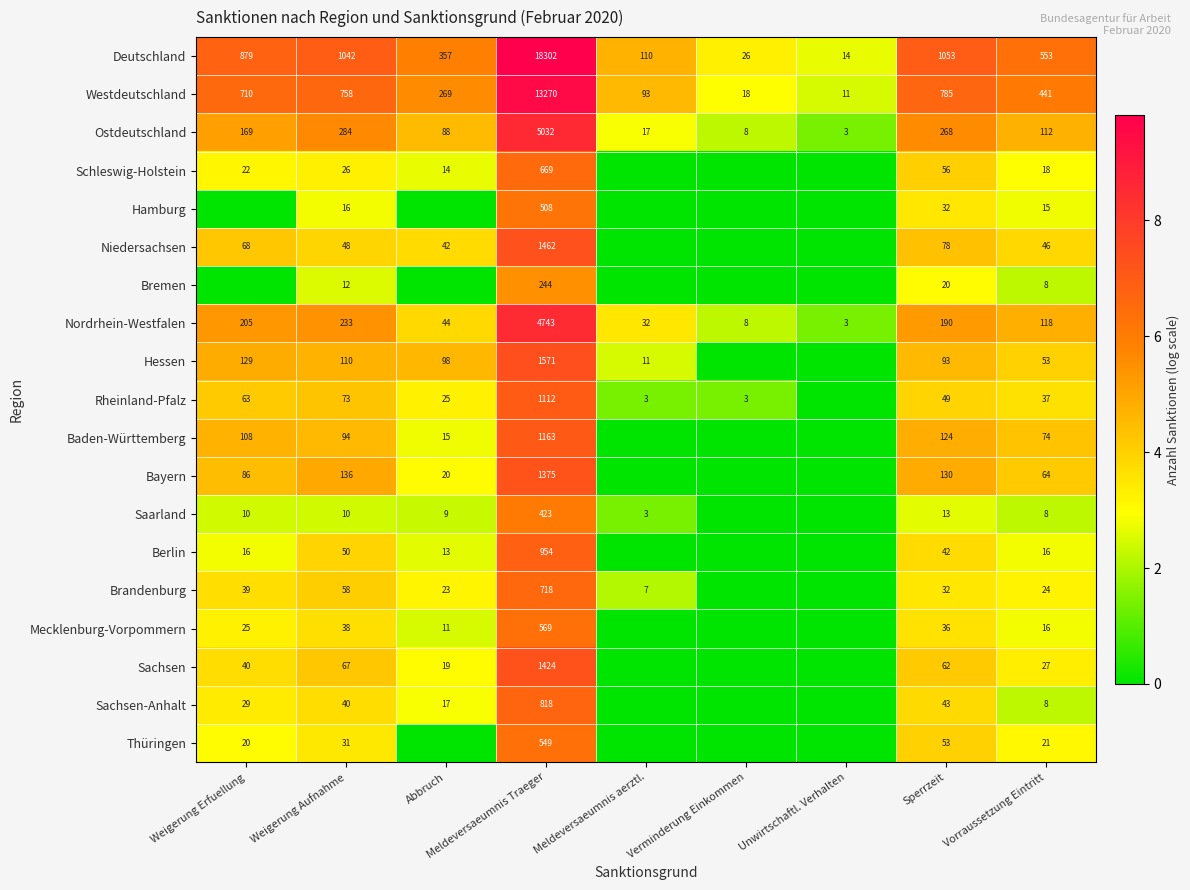

Between Unwirtschaftl. Verhalten and Abbruch, which is larger?

Abbruch